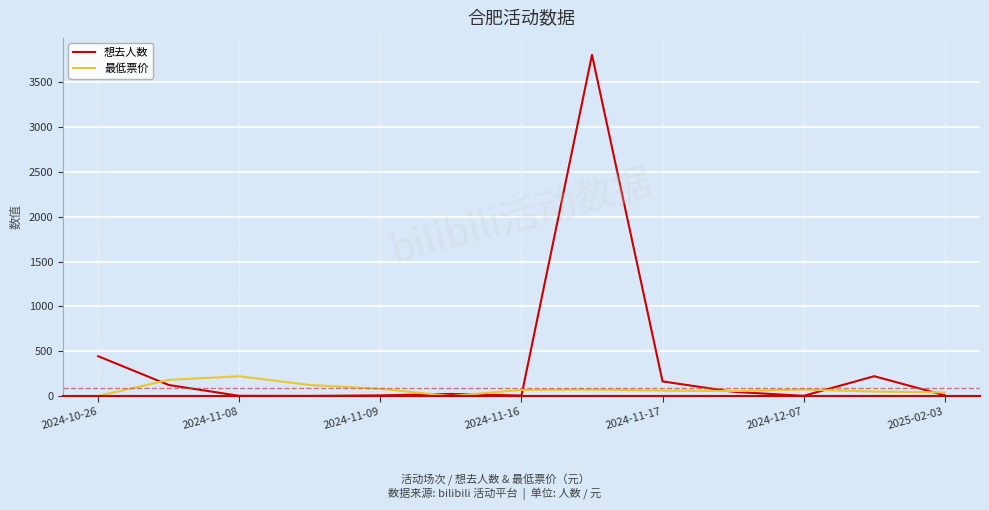

Which series has the widest spread of values?

想去人数